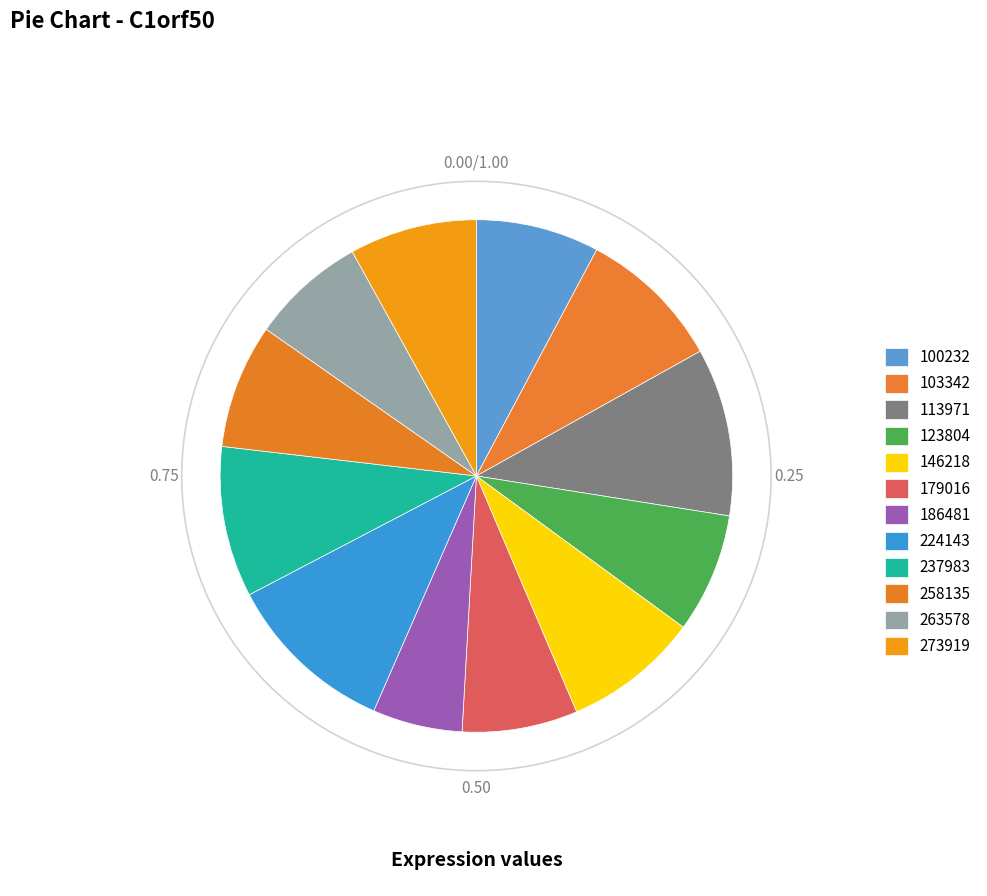

Is it true that 100232 is 1% of the pie?

False